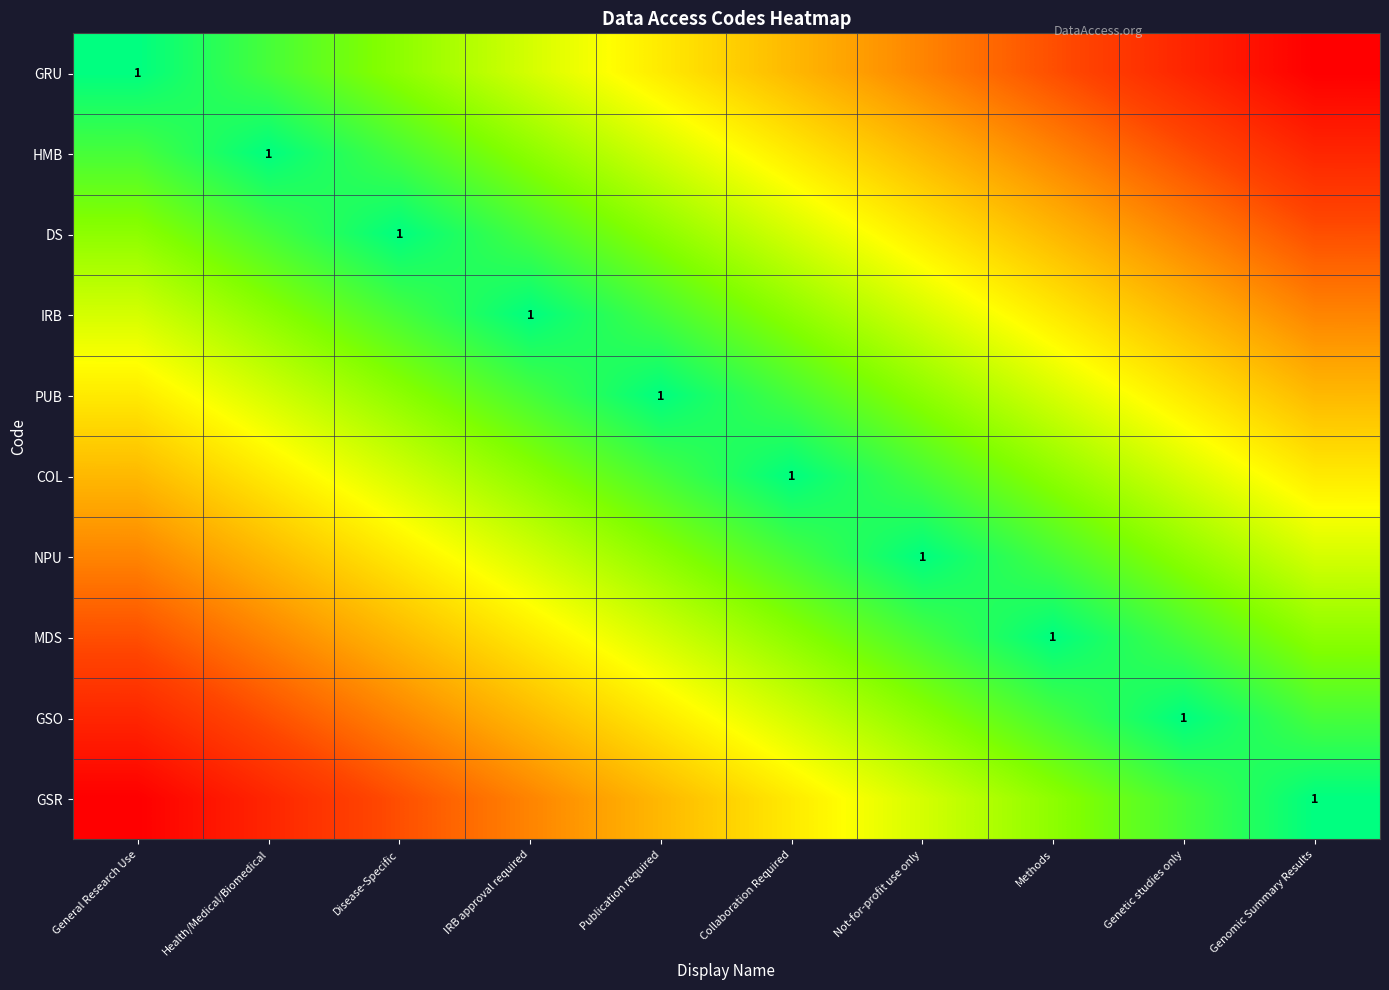

The GRU series shows 0 at General Research Use. True or false?

False